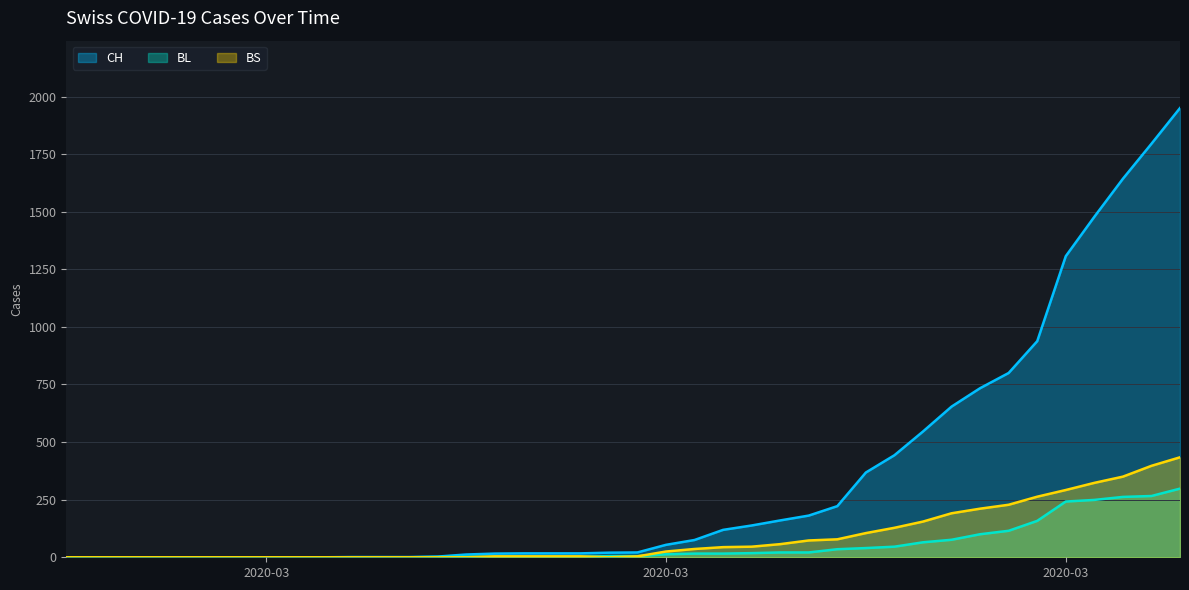

What is the approximate value of BL at 2020-03-15?

5